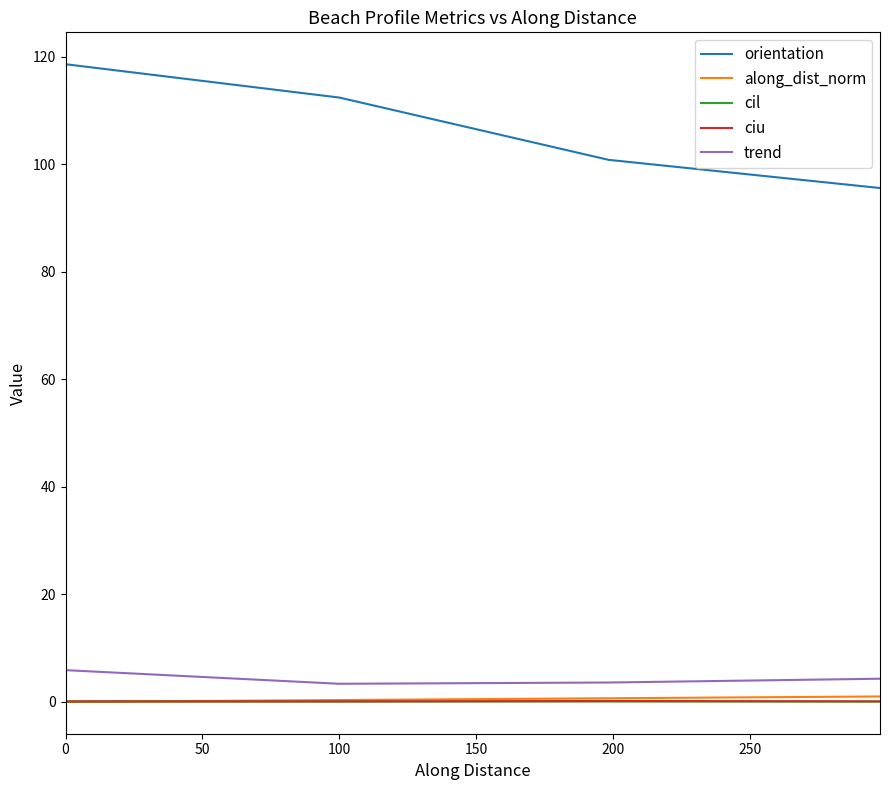

Which series has the largest total across all categories?

orientation